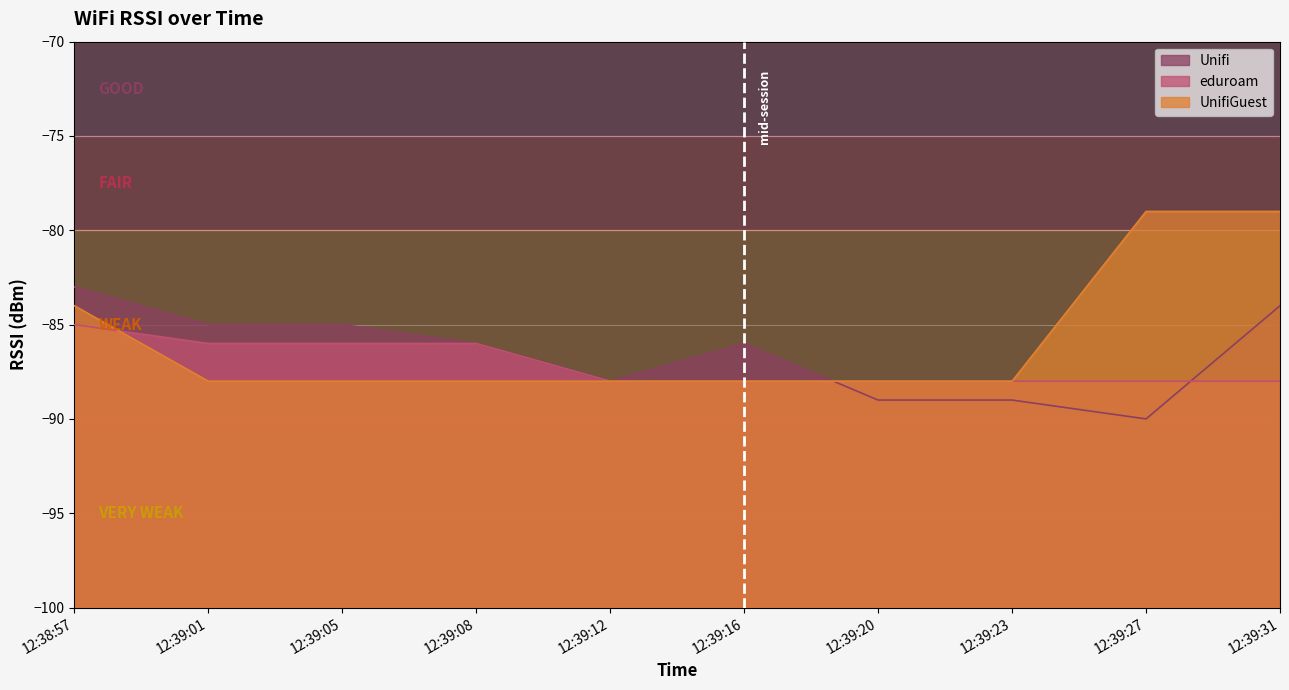

Reading left to right, list all the values displayed in this chart.

Unifi: 12:38:57=-83	12:39:01=-85	12:39:05=-85	12:39:08=-86	12:39:12=-88	12:39:16=-86	12:39:20=-89	12:39:23=-89	12:39:27=-90	12:39:31=-84
eduroam: 12:38:57=-85	12:39:01=-86	12:39:05=-86	12:39:08=-86	12:39:12=-88	12:39:16=-88	12:39:20=-88	12:39:23=-88	12:39:27=-88	12:39:31=-88
UnifiGuest: 12:38:57=-84	12:39:01=-88	12:39:05=-88	12:39:08=-88	12:39:12=-88	12:39:16=-88	12:39:20=-88	12:39:23=-88	12:39:27=-79	12:39:31=-79